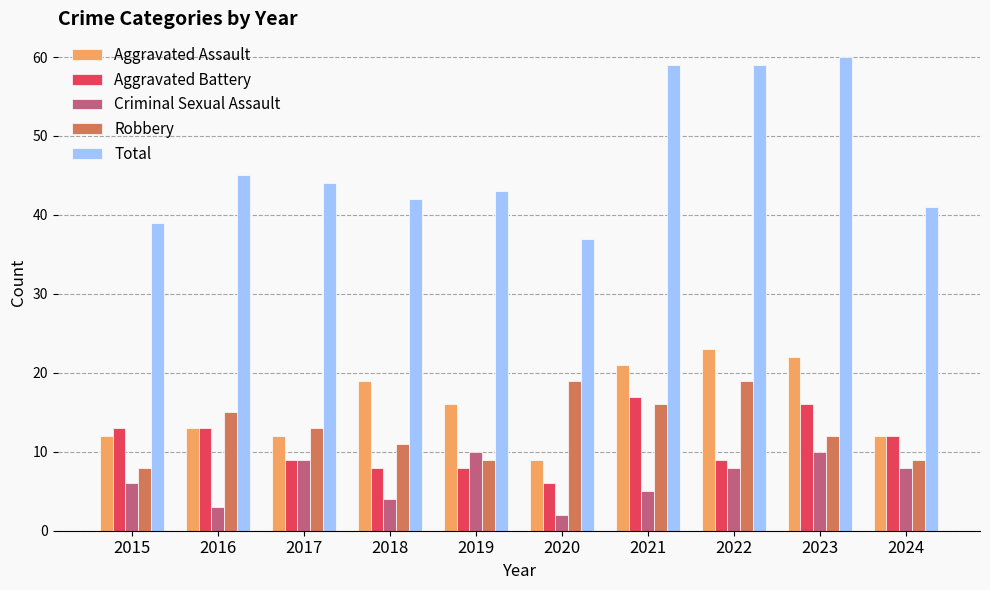

Reading left to right, extract all data points from this chart.

Aggravated Assault: 2015=12	2016=13	2017=12	2018=19	2019=16	2020=9	2021=21	2022=23	2023=22	2024=12
Aggravated Battery: 2015=13	2016=13	2017=9	2018=8	2019=8	2020=6	2021=17	2022=9	2023=16	2024=12
Criminal Sexual Assault: 2015=6	2016=3	2017=9	2018=4	2019=10	2020=2	2021=5	2022=8	2023=10	2024=8
Robbery: 2015=8	2016=15	2017=13	2018=11	2019=9	2020=19	2021=16	2022=19	2023=12	2024=9
Total: 2015=39	2016=45	2017=44	2018=42	2019=43	2020=37	2021=59	2022=59	2023=60	2024=41